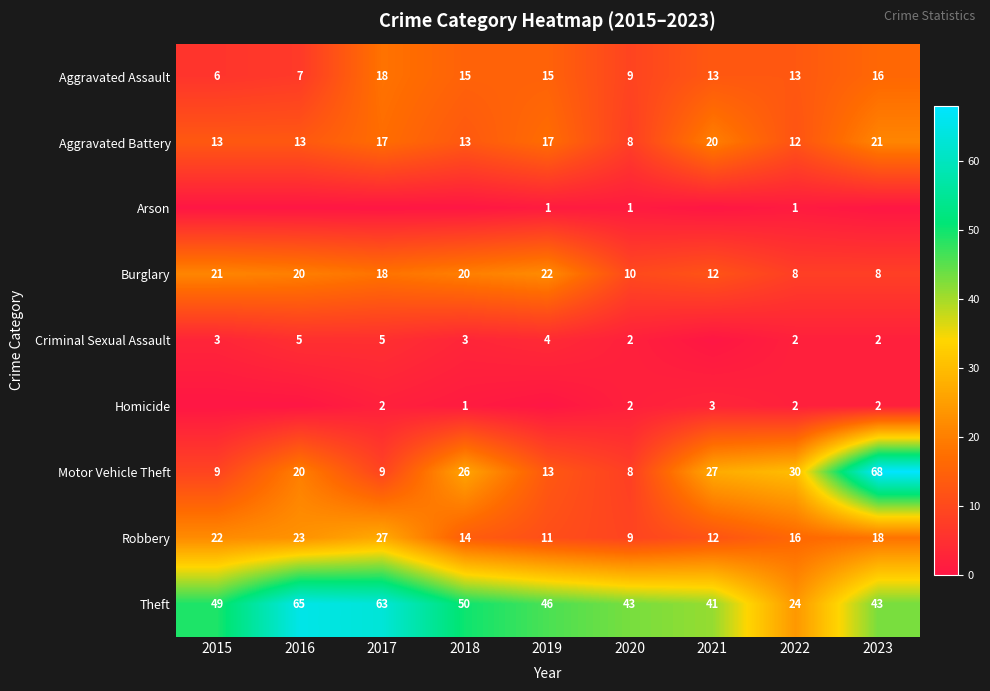

What is the total value across all series at 2018?

142